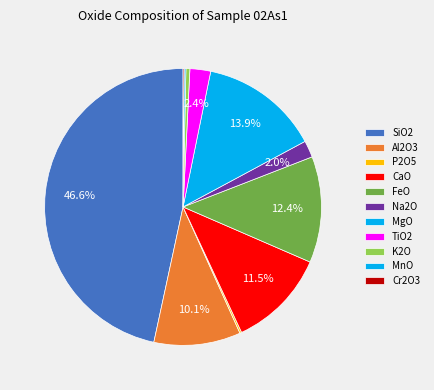

How many segments does this pie chart have?

11